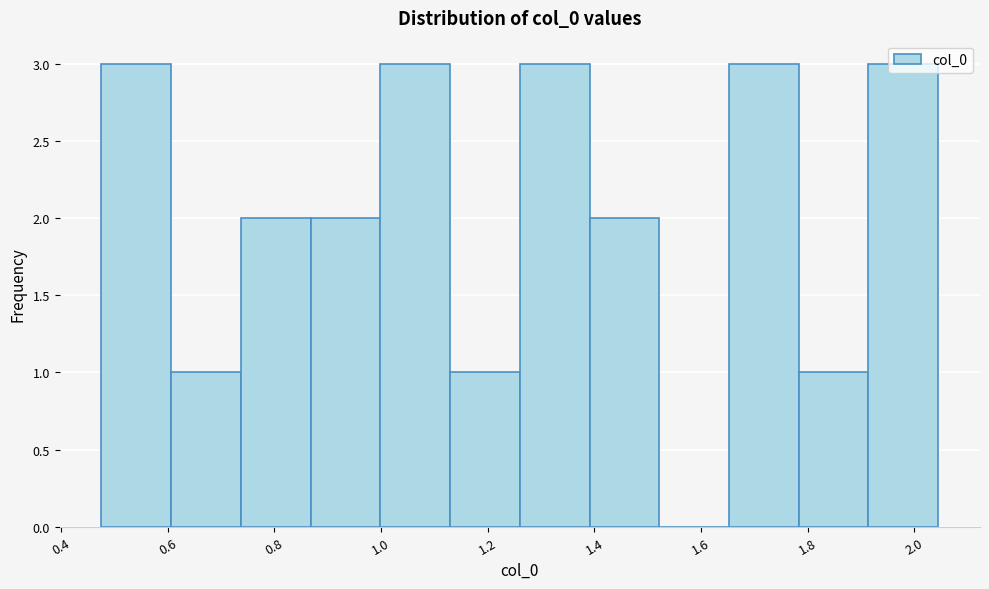

How tall is the bar that spans 1.00 to 1.12 on the x-axis? Neither the bar edges nor the heights are printed on the chart, so give them approximately, as read against the axes.

3